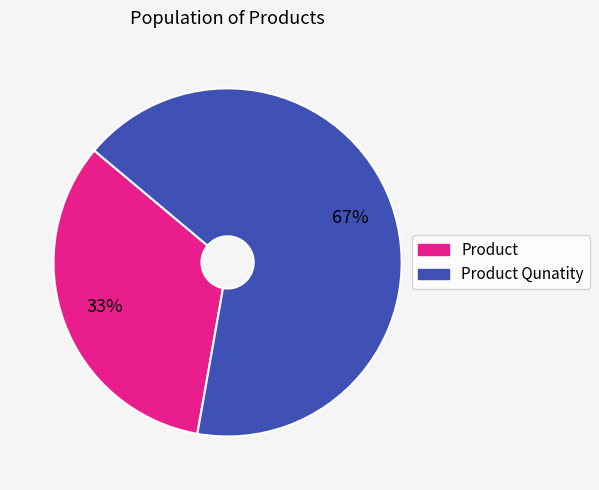

Is there any slice that represents more than half of the pie?

Yes